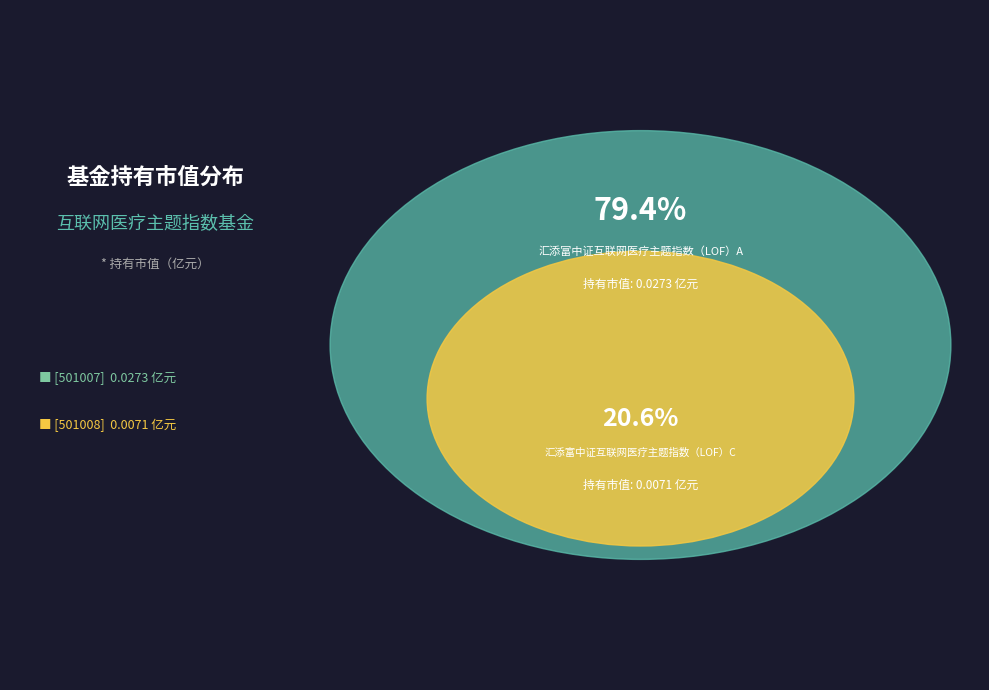

What portion of the pie excludes 汇添富中证互联网医疗主题指数（LOF）A?

20.6%